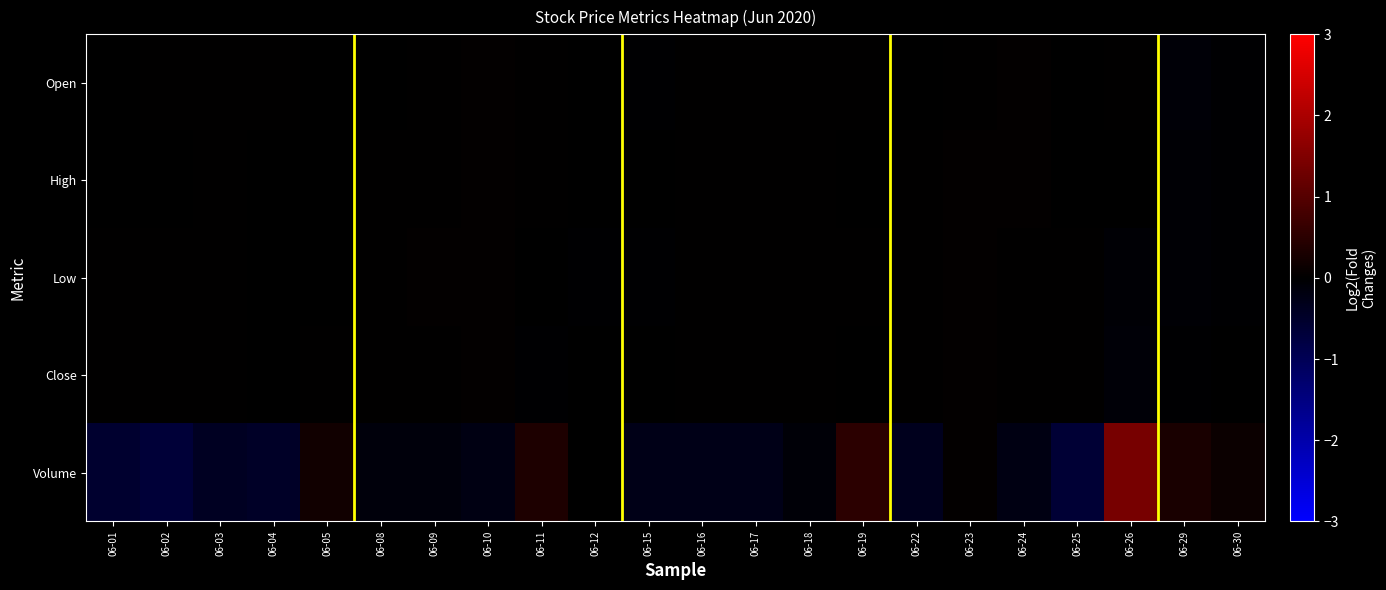

Which has a higher value, 06-22 or 06-09?

06-09